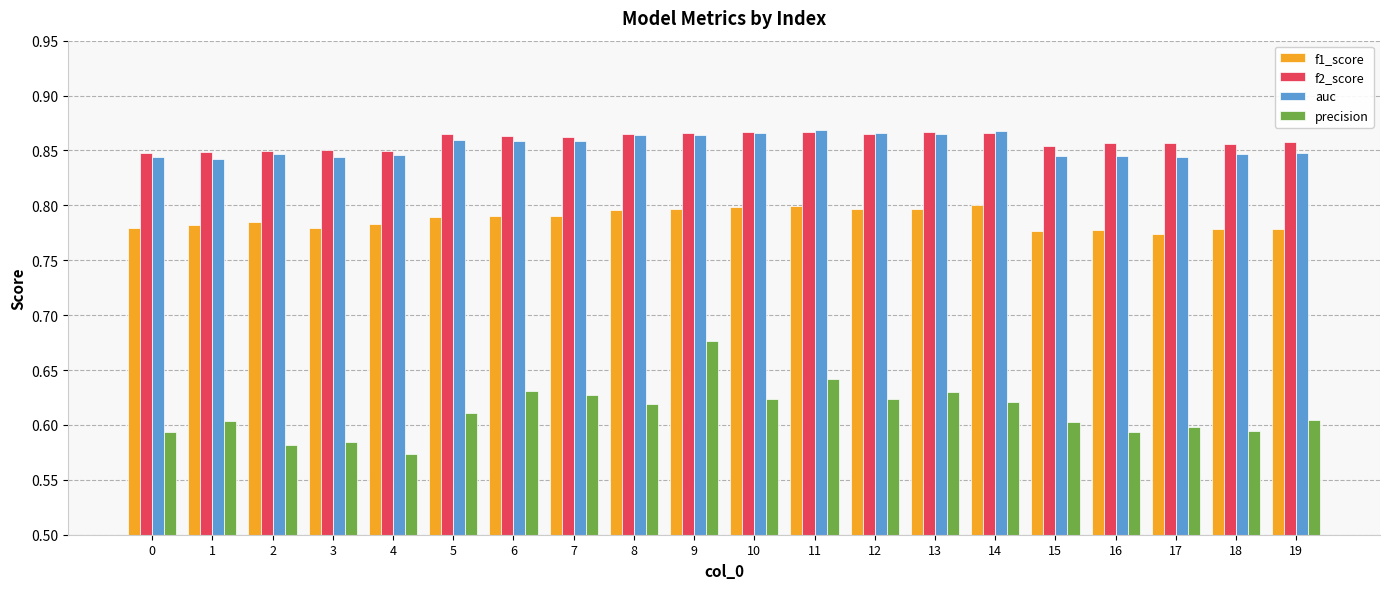

What is the spread (max minus min) of values at 18?

0.3